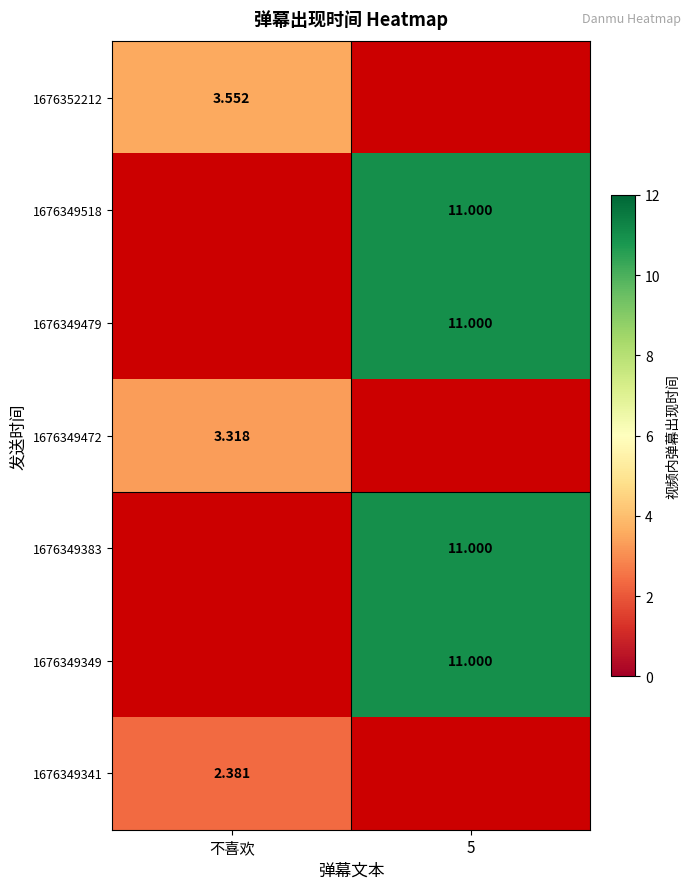

Which has a higher value, 5 or 不喜欢?

不喜欢